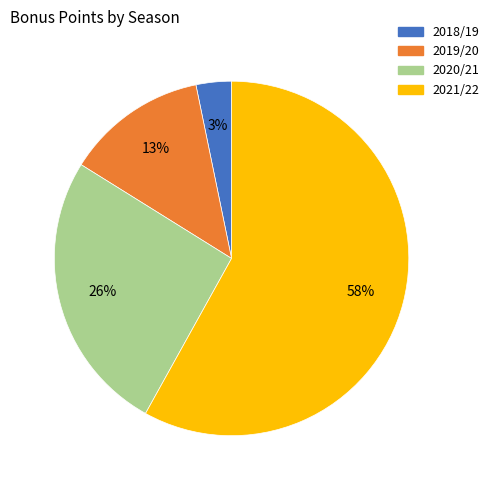

To the nearest percent, what portion does 2021/22 represent?

58%